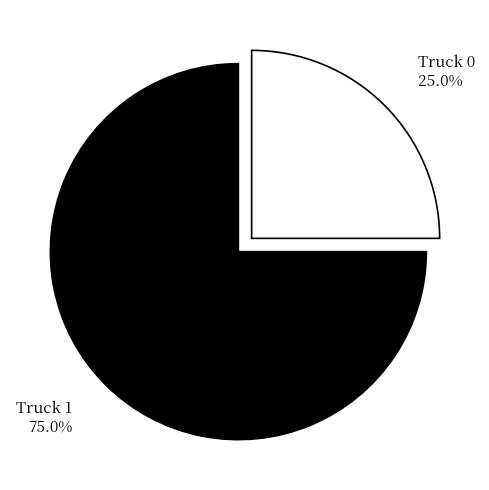

Which has a higher value, Truck 1 or Truck 0?

Truck 1